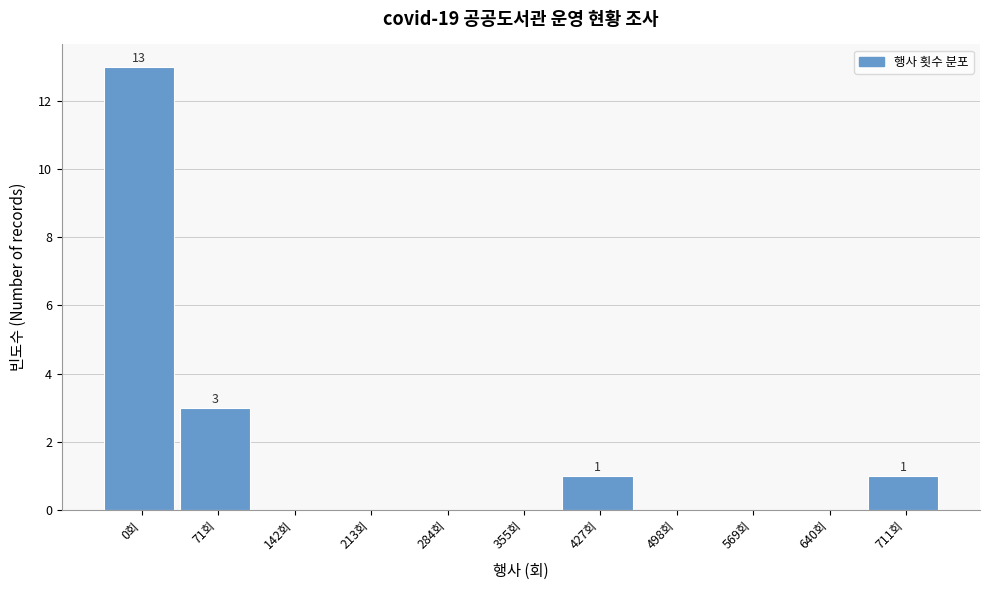

Reading left to right, what are all the values shown in this chart?

0회=13	71회=3	142회=0	213회=0	284회=0	355회=0	427회=1	498회=0	569회=0	640회=0	711회=1